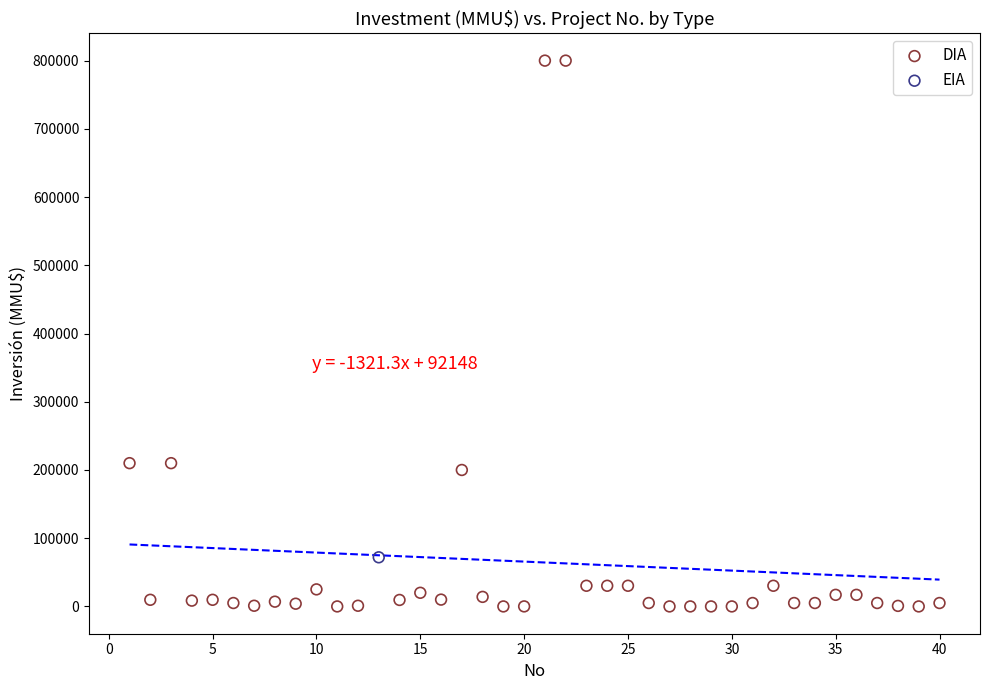

What are all the series names shown in the legend?

DIA, EIA